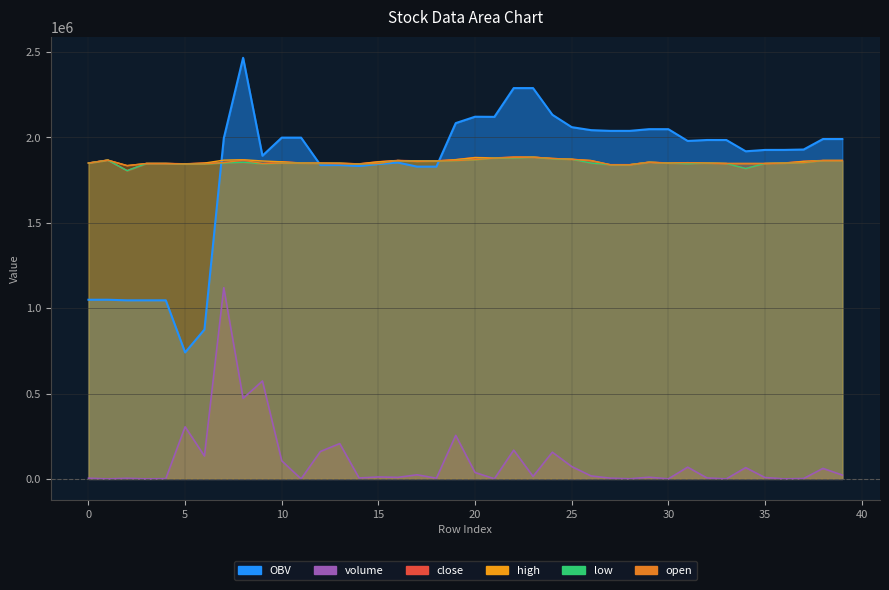

What is the difference between the OBV values at 12 and 27?

200230.8